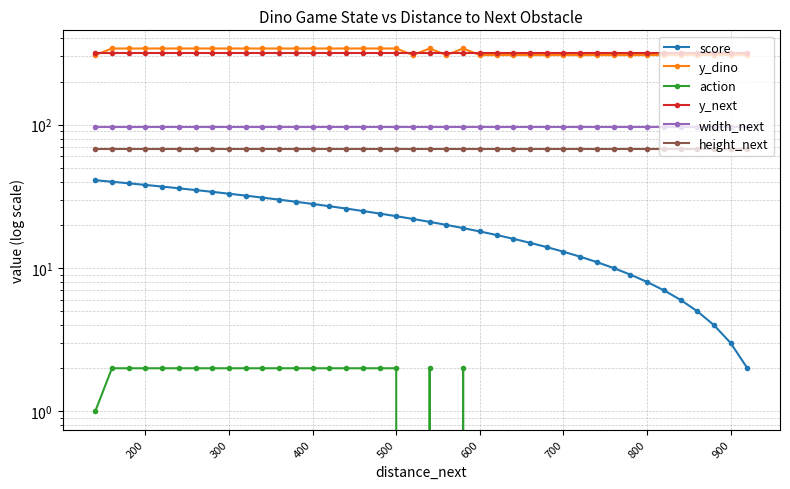

True or false: height_next and action cross at least once.

False